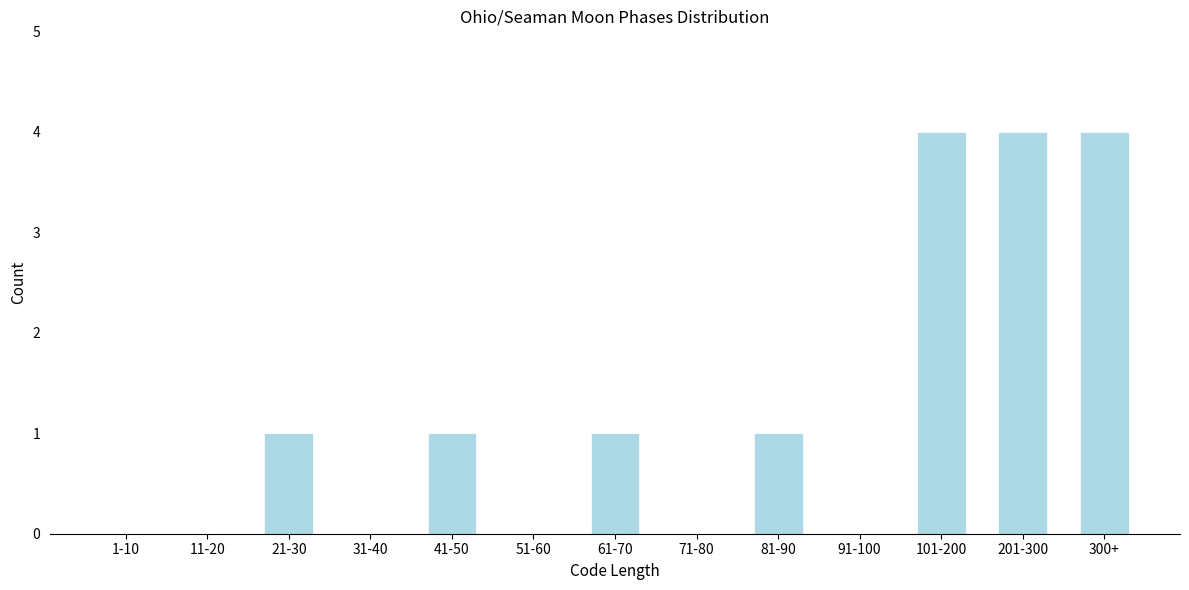

Reading left to right, extract all data points from this chart.

1-10=0	11-20=0	21-30=1	31-40=0	41-50=1	51-60=0	61-70=1	71-80=0	81-90=1	91-100=0	101-200=4	201-300=4	300+=4